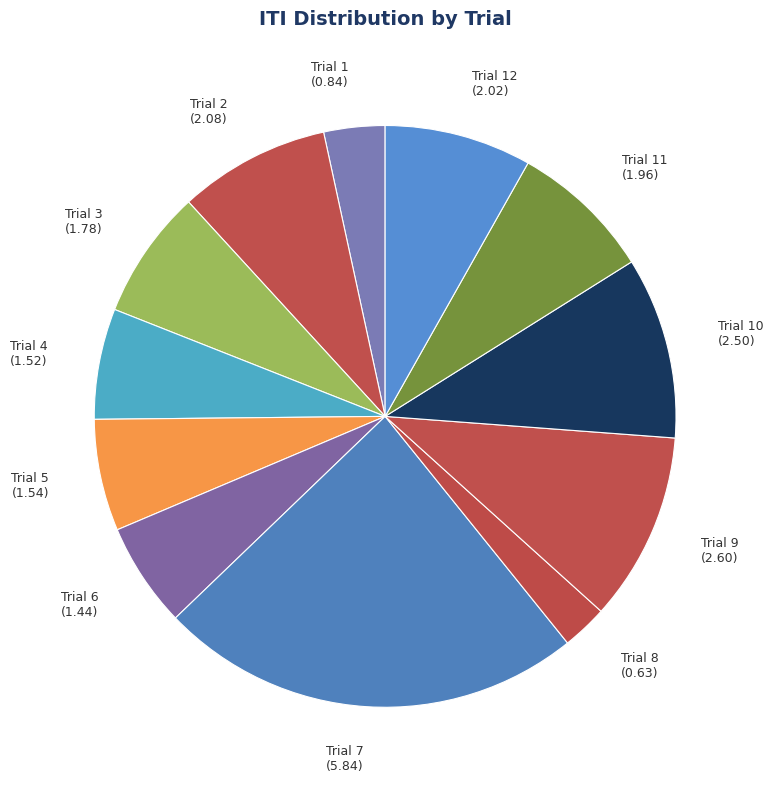

Do Trial 10 (2.50) and Trial 1 (0.84) together represent more than half of the pie?

No